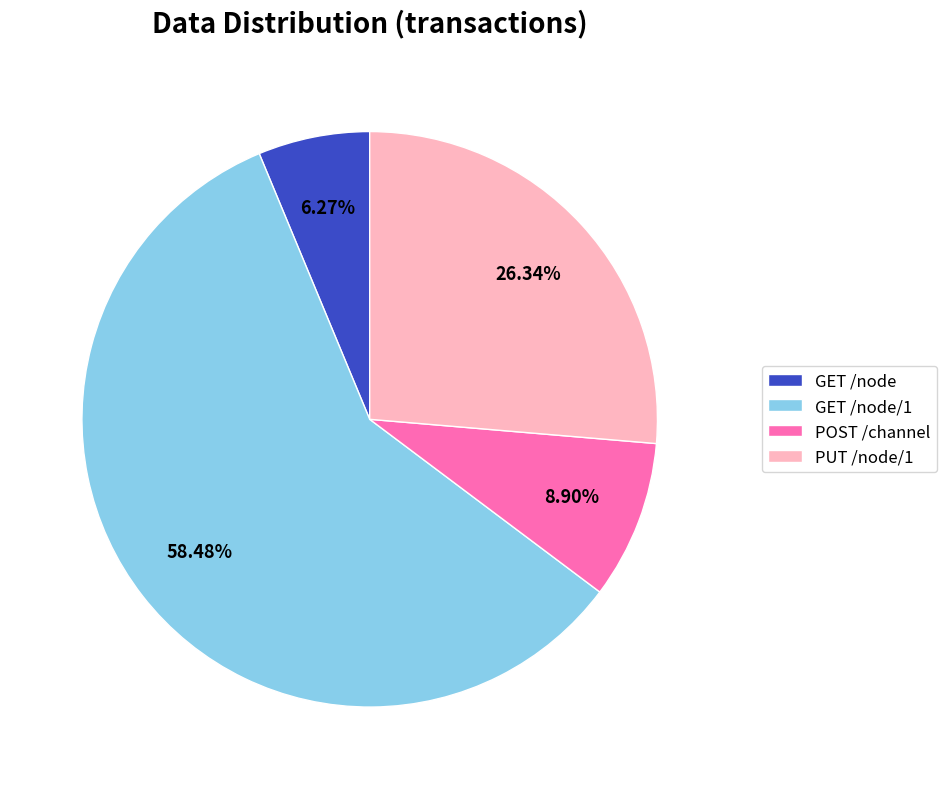

Do PUT /node/1 and GET /node together represent more than half of the pie?

No